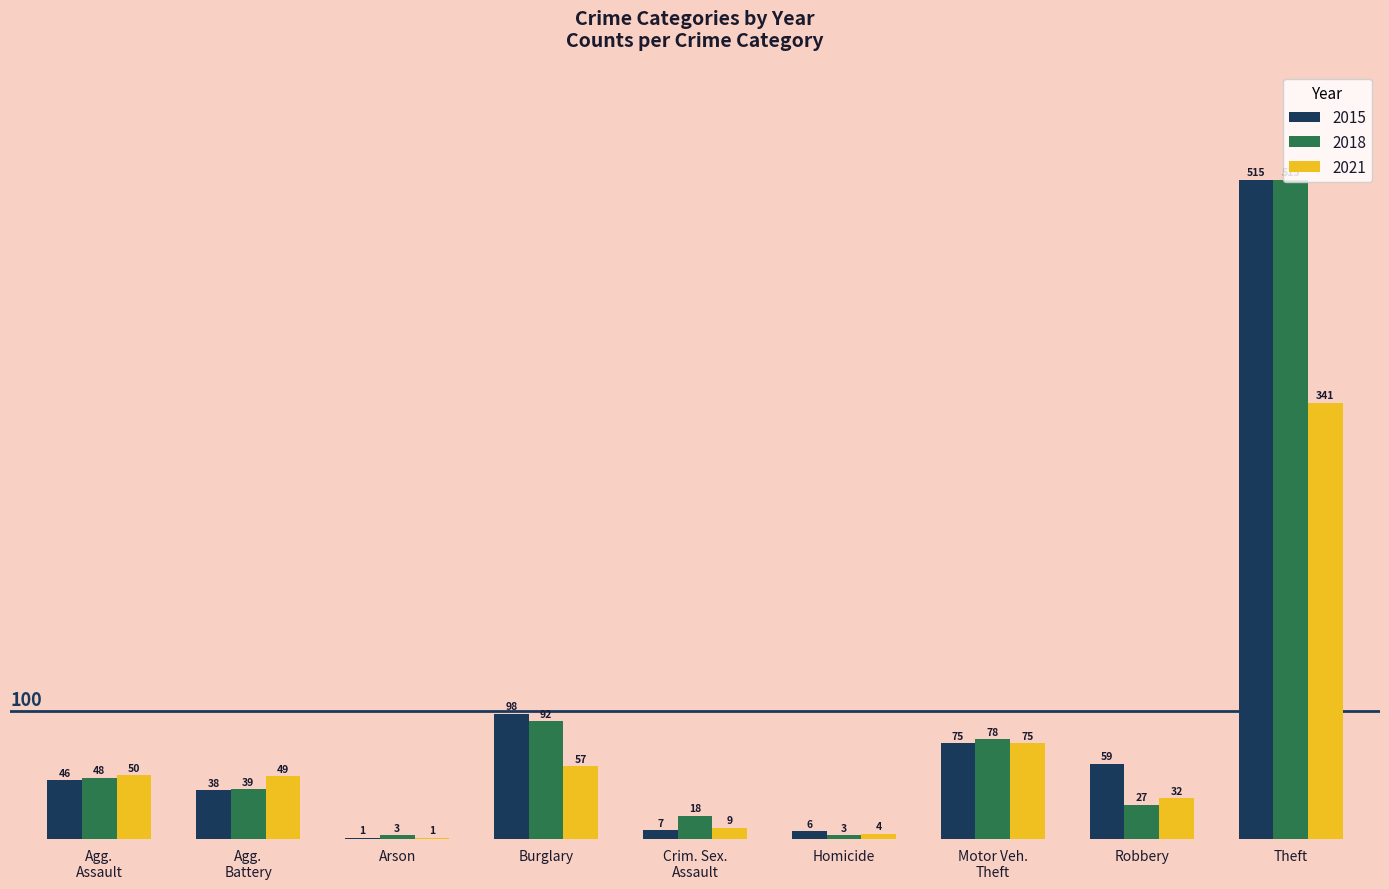

What is the spread (max minus min) of values at Theft?

174